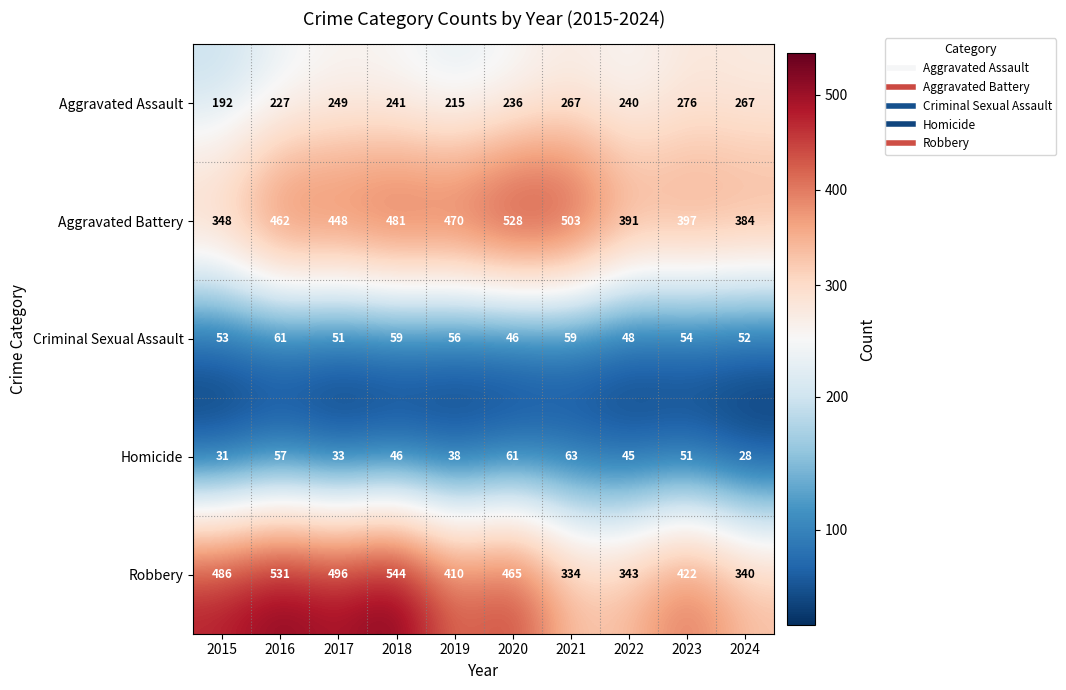

What is the smallest value displayed?

28